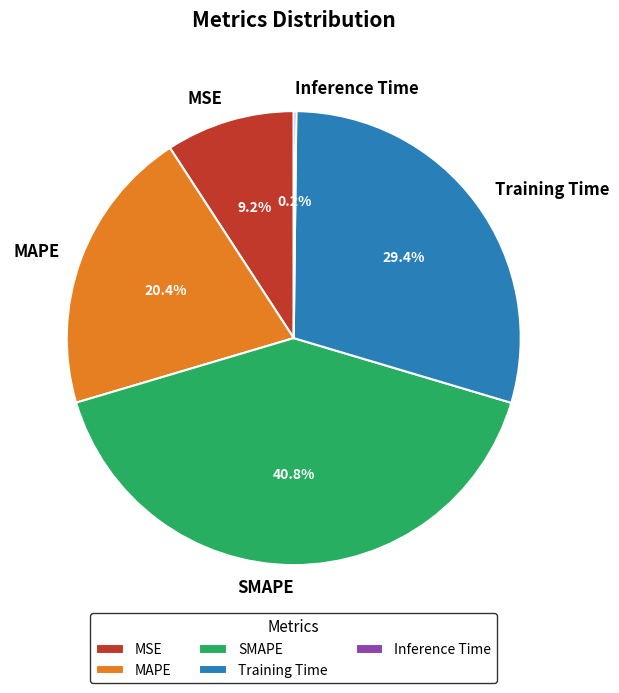

How much of the chart is everything except Training Time?

70.6%